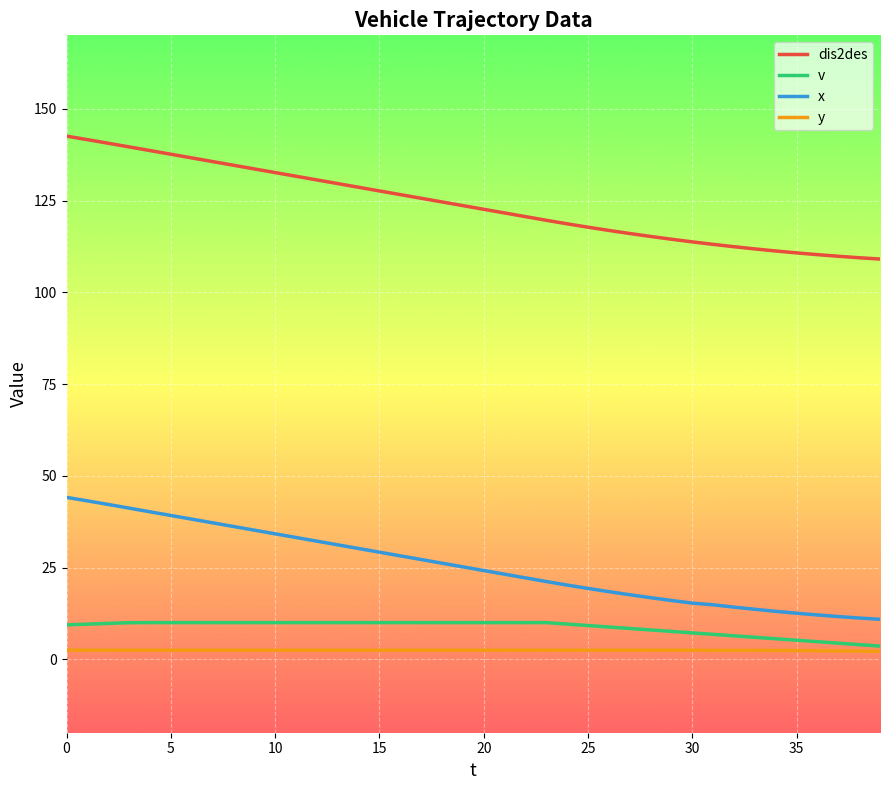

What is the maximum value for v?

10.0